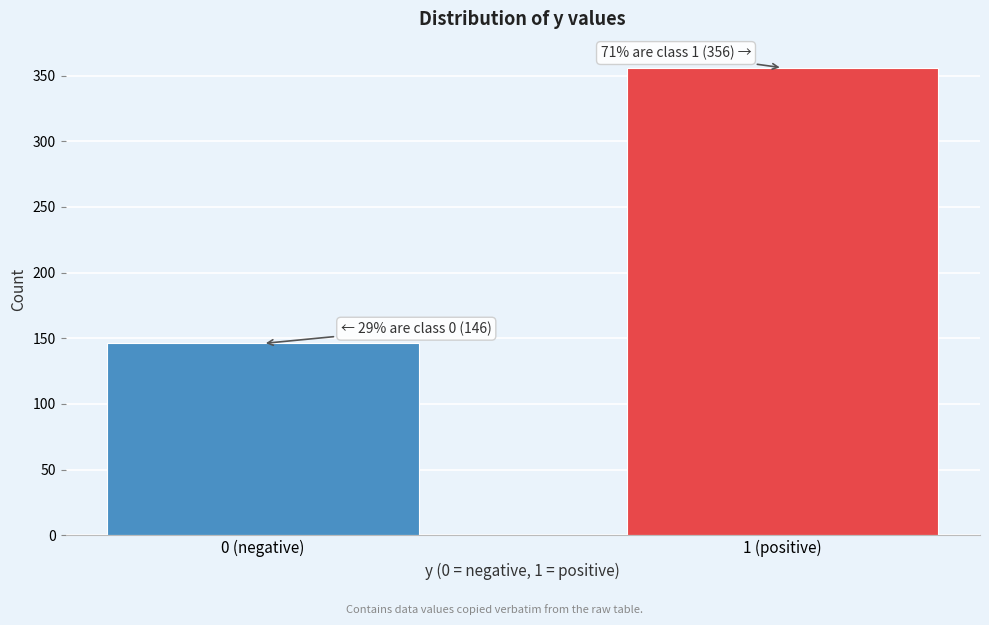

Reading left to right, what are all the values shown in this chart?

146	356